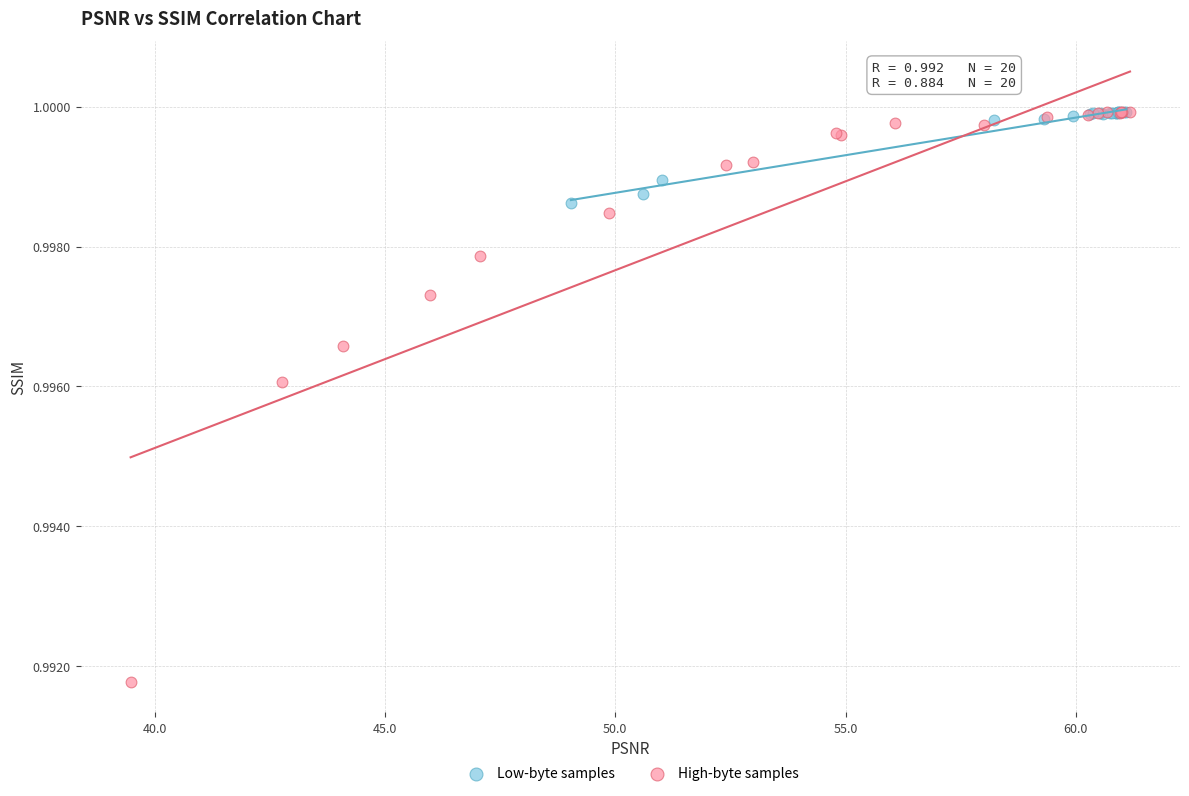

Which series has the largest Y range (max minus min)?

High-byte samples